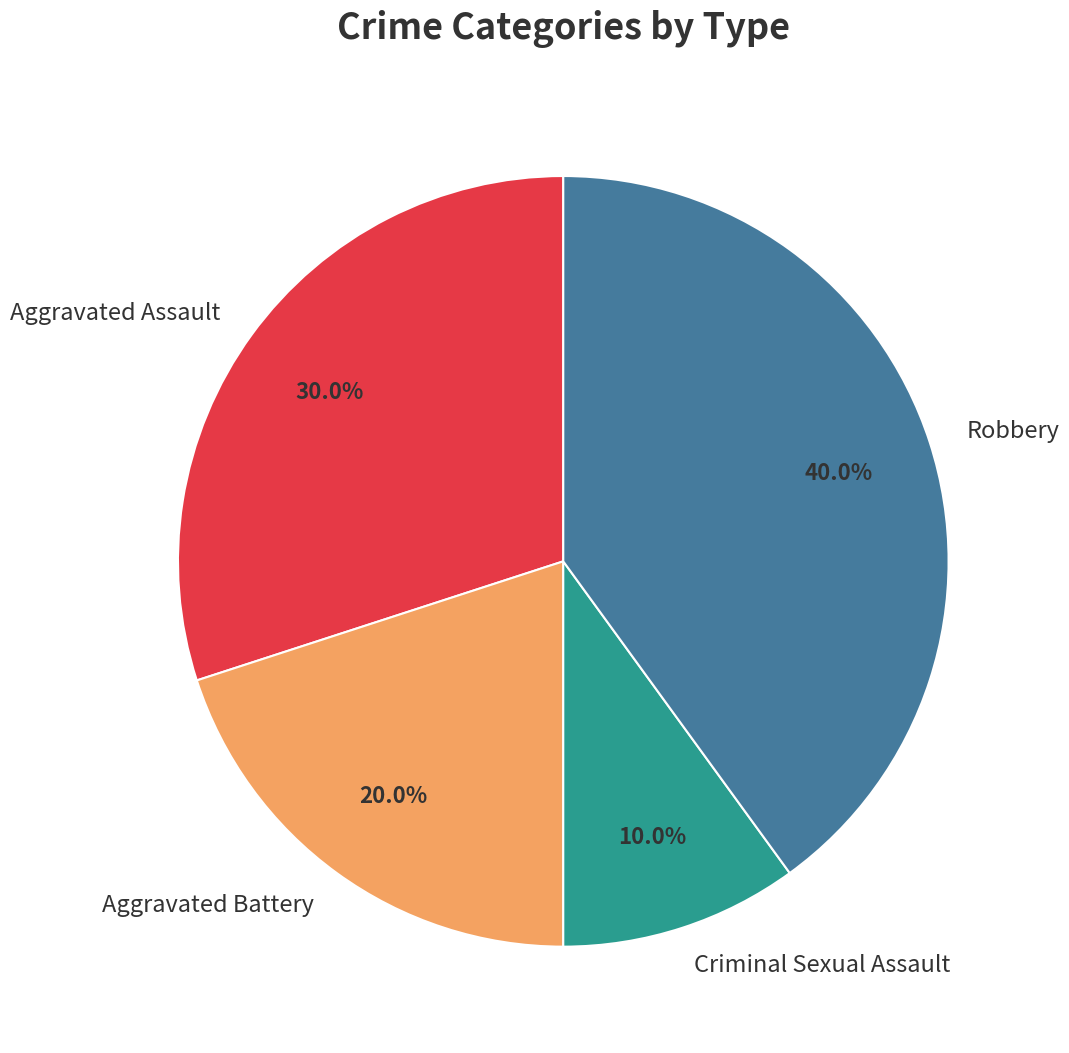

What percentage do Robbery and Aggravated Battery together represent?

60.0%